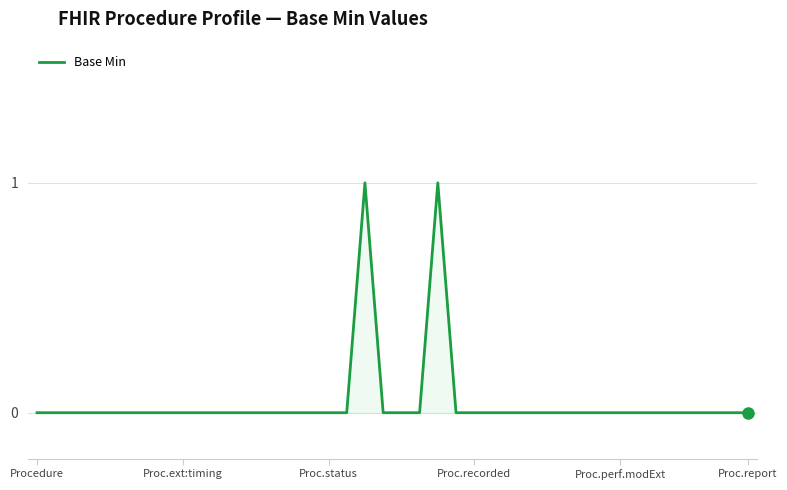

Does the chart have visible grid lines?

Yes